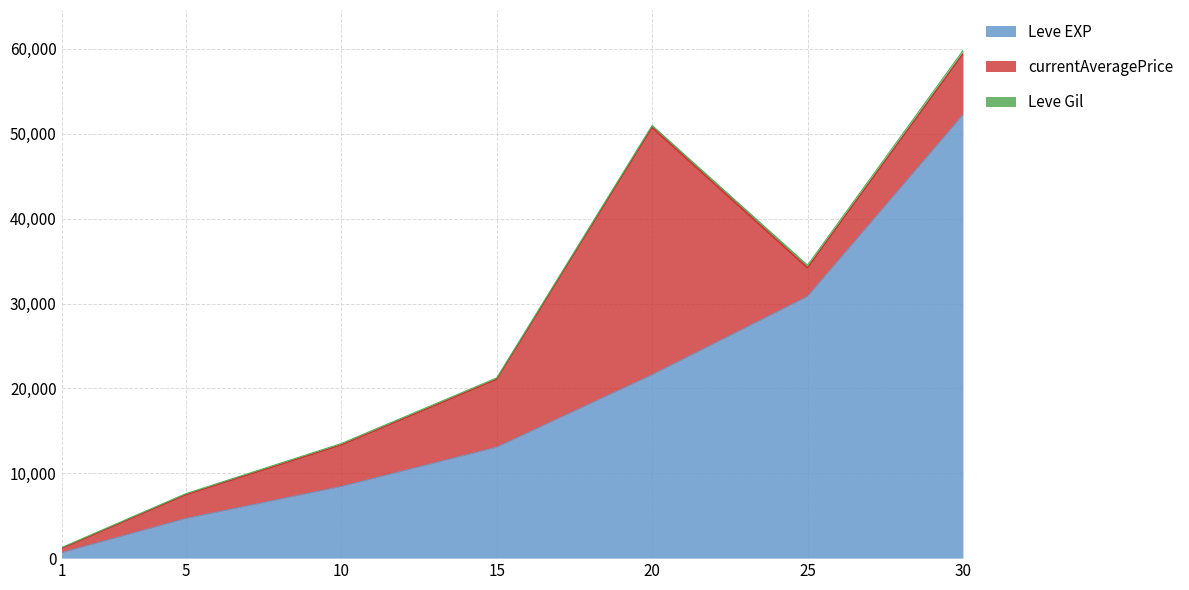

List the labels in order of Leve Gil value, largest first.

30, 25, 20, 15, 10, 5, 1